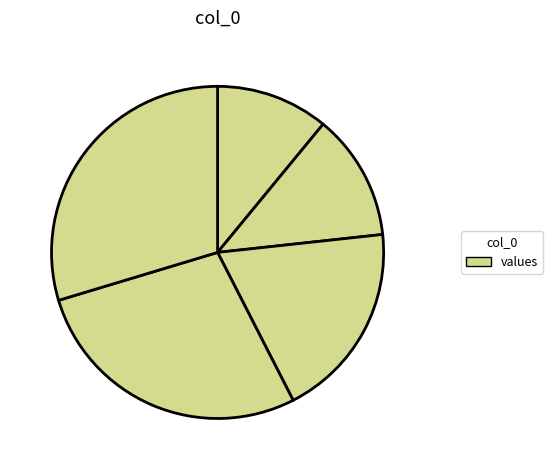

Count the number of slices in the pie.

5